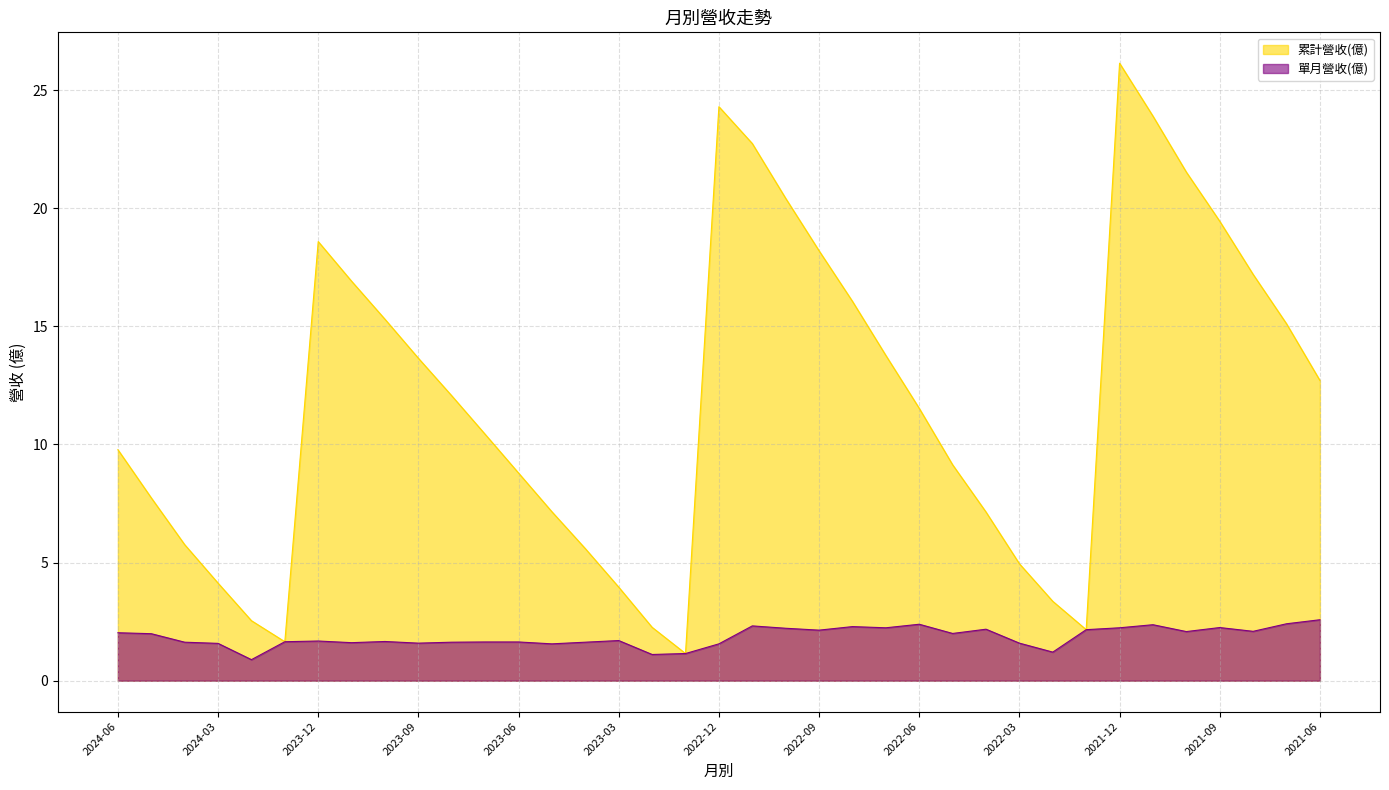

What is the value of the 累計營收(億) point at the 21st from the left?

20.4